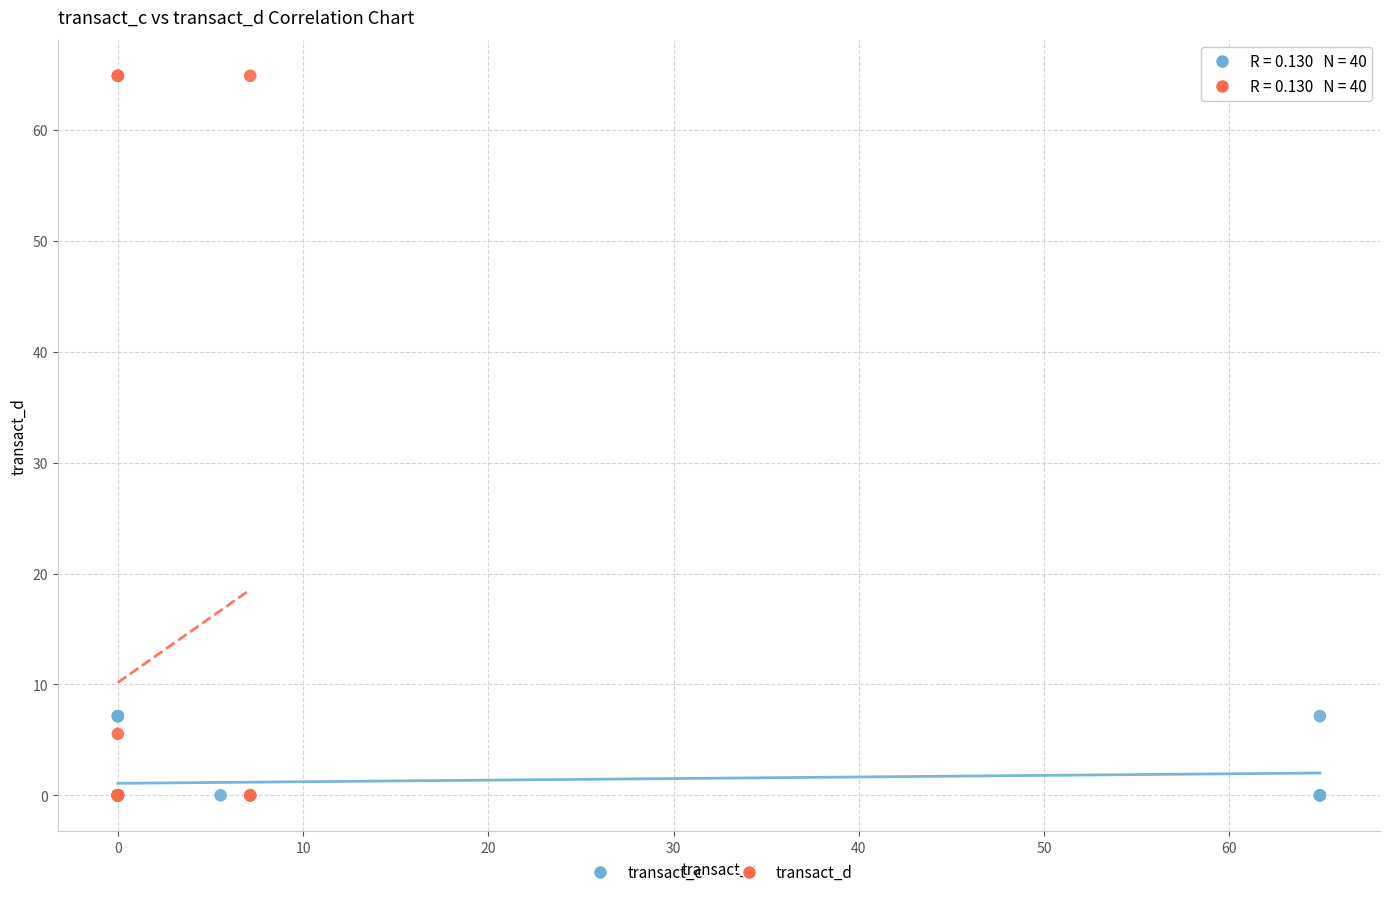

Which series contains the highest Y value?

transact_d